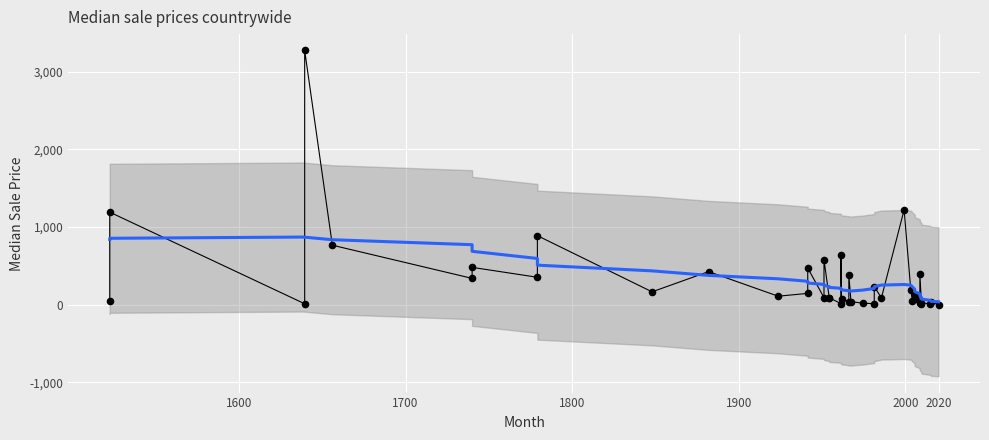

Which series reaches the maximum Y coordinate?

distance